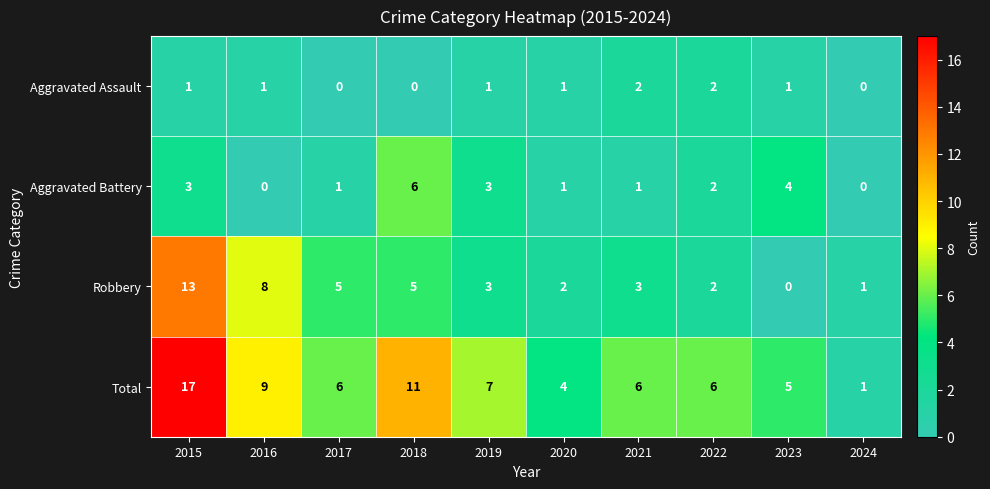

How many Aggravated Assault values are between 0 and 1?

8